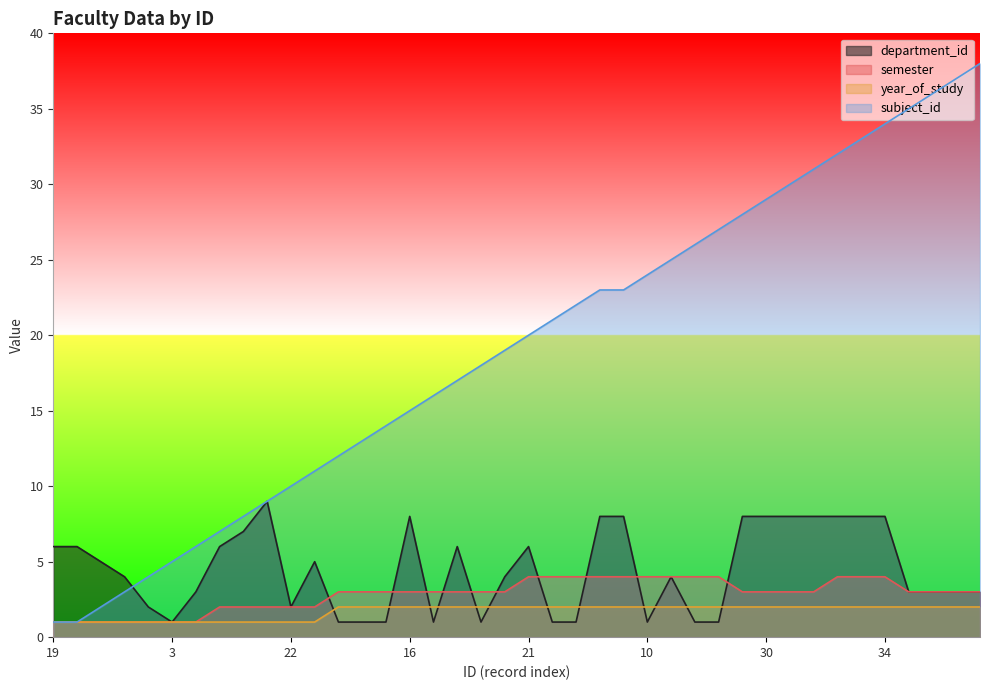

Reading left to right, transcribe all the data shown in this chart.

department_id: 6	6	5	4	2	1	3	6	7	9	2	5	1	1	1	8	1	6	1	4	6	1	1	8	8	1	4	1	1	8	8	8	8	8	8	8	3	3	3	3
semester: 1	1	1	1	1	1	1	2	2	2	2	2	3	3	3	3	3	3	3	3	4	4	4	4	4	4	4	4	4	3	3	3	3	4	4	4	3	3	3	3
year_of_study: 1	1	1	1	1	1	1	1	1	1	1	1	2	2	2	2	2	2	2	2	2	2	2	2	2	2	2	2	2	2	2	2	2	2	2	2	2	2	2	2
subject_id: 1	1	2	3	4	5	6	7	8	9	10	11	12	13	14	15	16	17	18	19	20	21	22	23	23	24	25	26	27	28	29	30	31	32	33	34	35	36	37	38